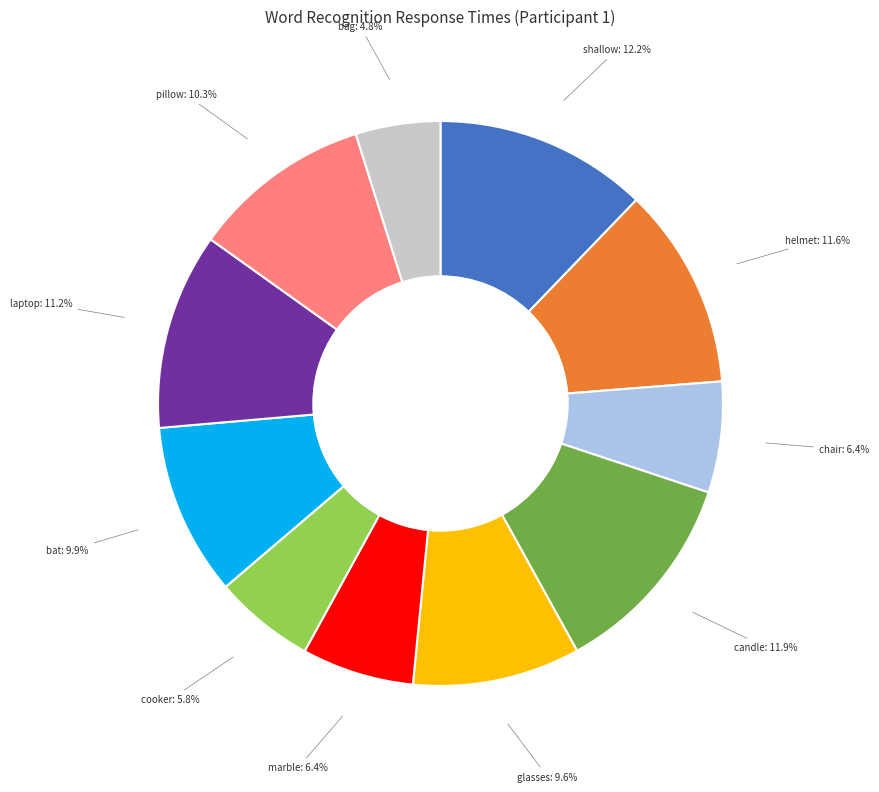

Is there any slice that represents more than half of the pie?

No